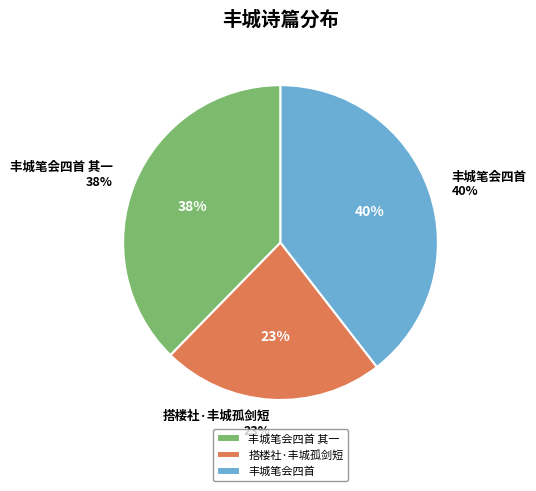

What percentage do 丰城笔会四首 次韵奉答剑川兄江右诗社丰城雅集延宾诗 and 搭楼社·丰城孤剑短 together represent?

62.3%